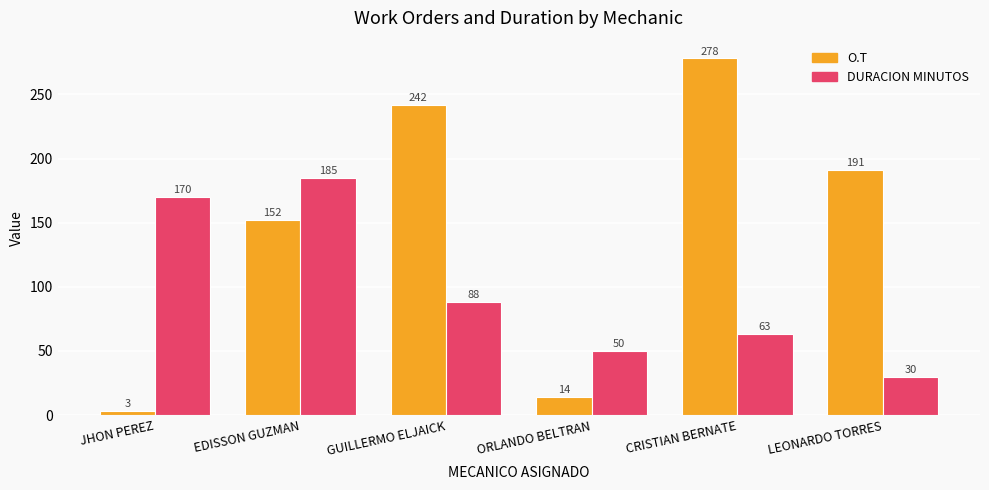

Which series has the largest total across all categories?

O.T